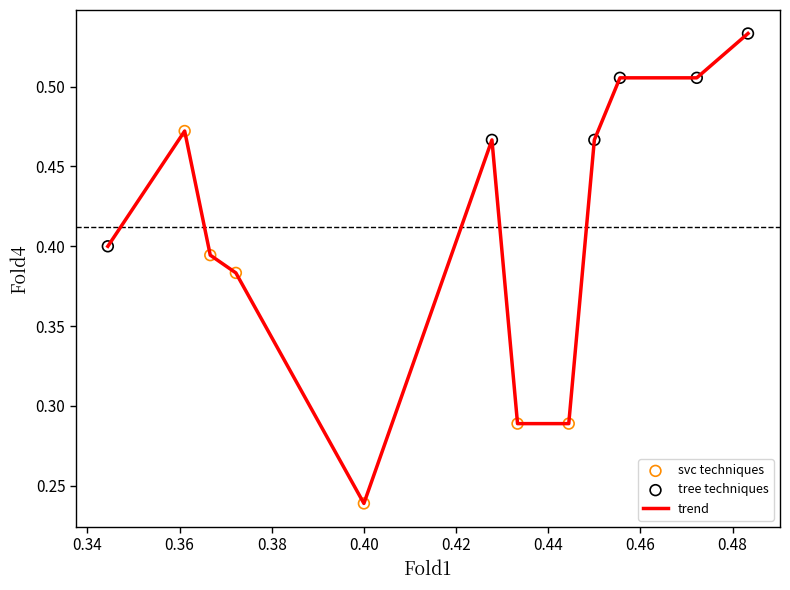

How many lines are shown in the chart?

1